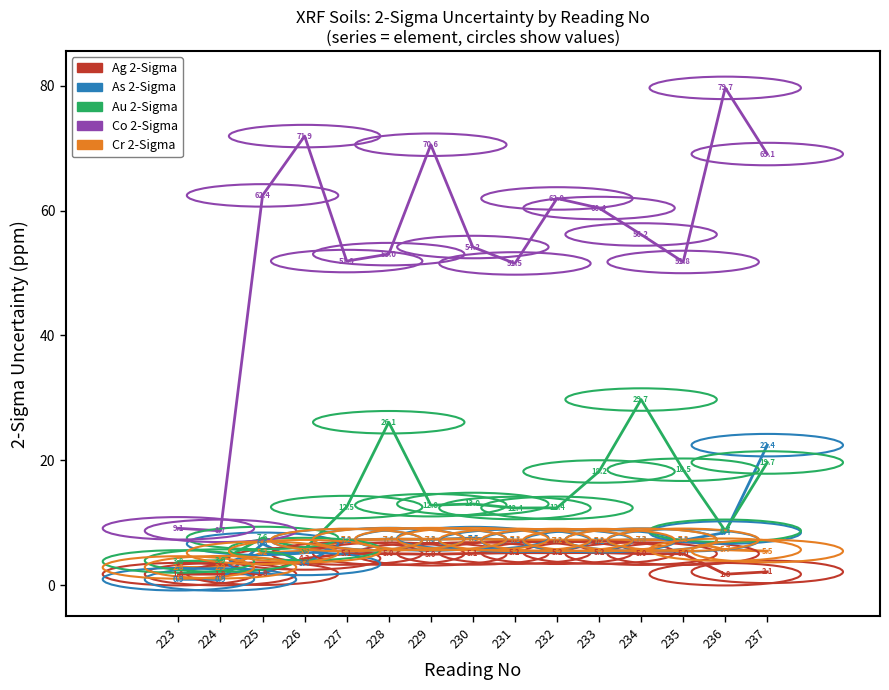

True or false: As 2-Sigma and Cr 2-Sigma cross at least once.

True